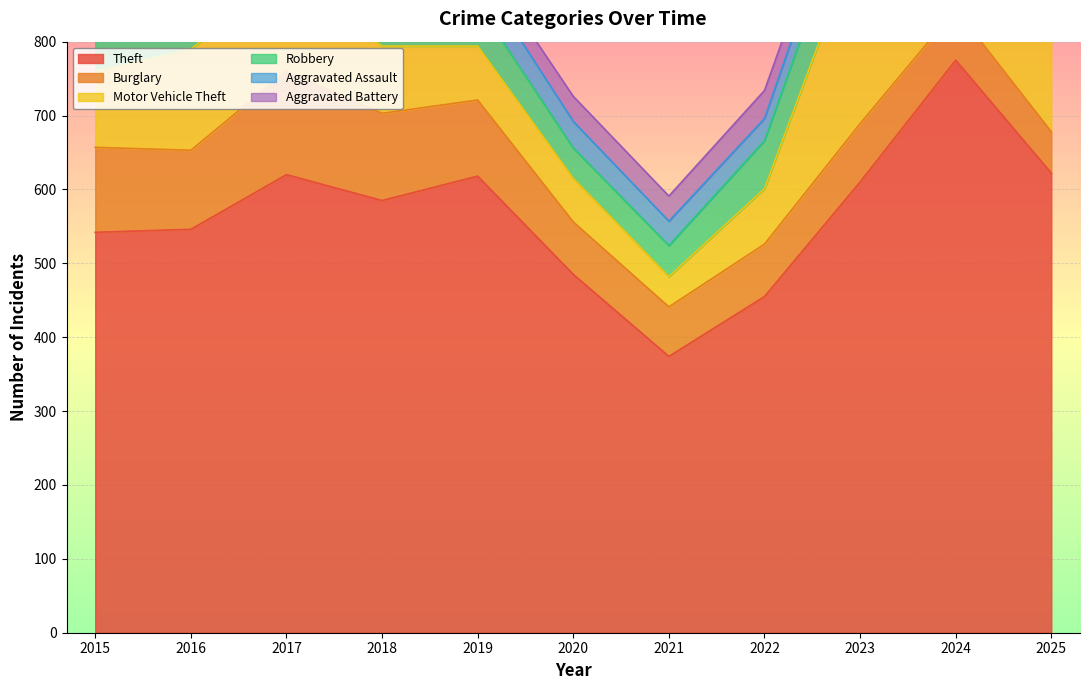

True or false: Motor Vehicle Theft and Theft intersect in this chart.

False